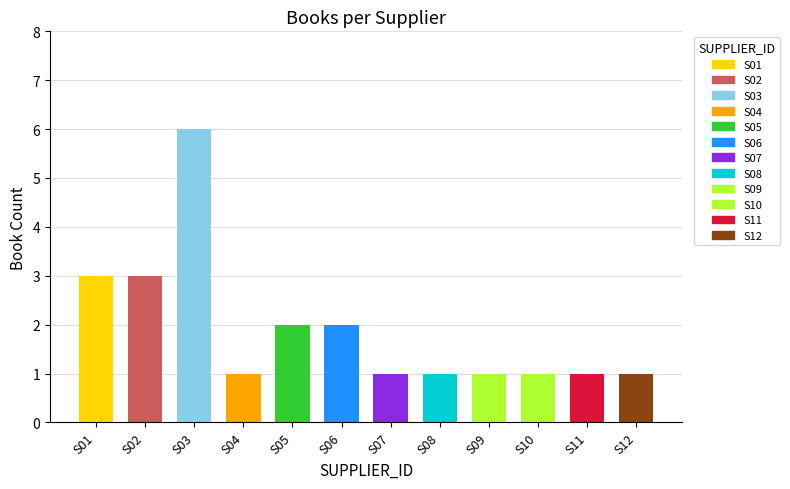

At which category does the chart reach its peak across all series?

S03